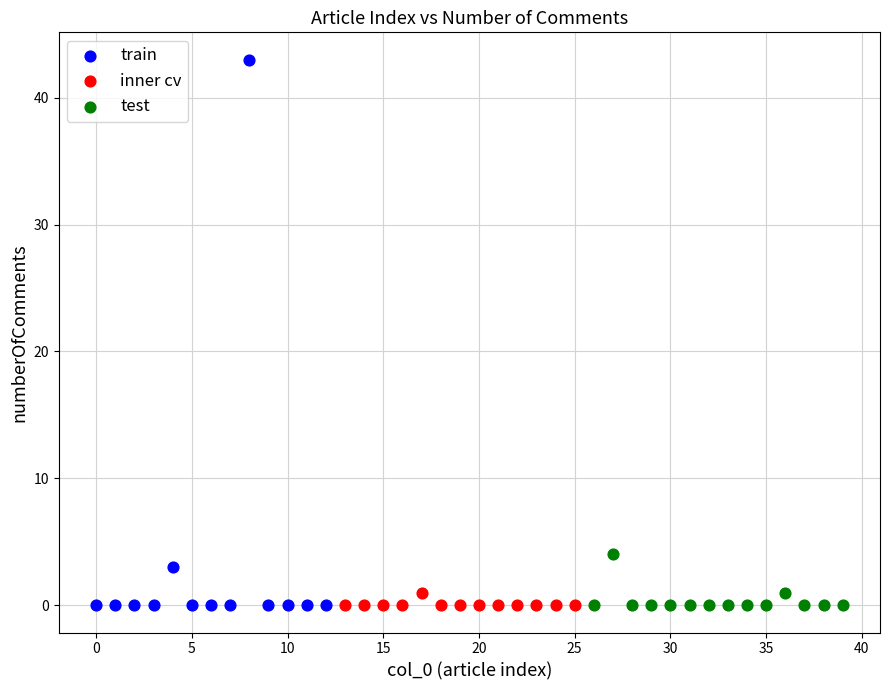

Which series contains the highest Y value?

train